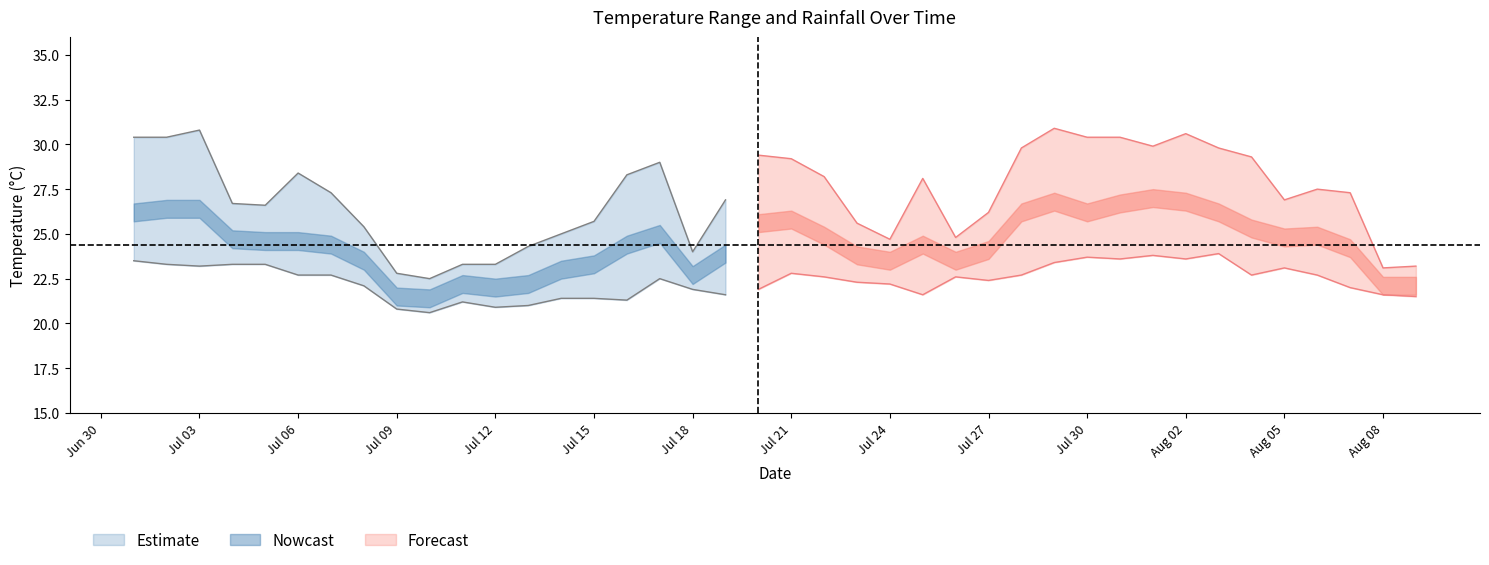

True or false: max_temp_c and min_temp_c cross at least once.

False